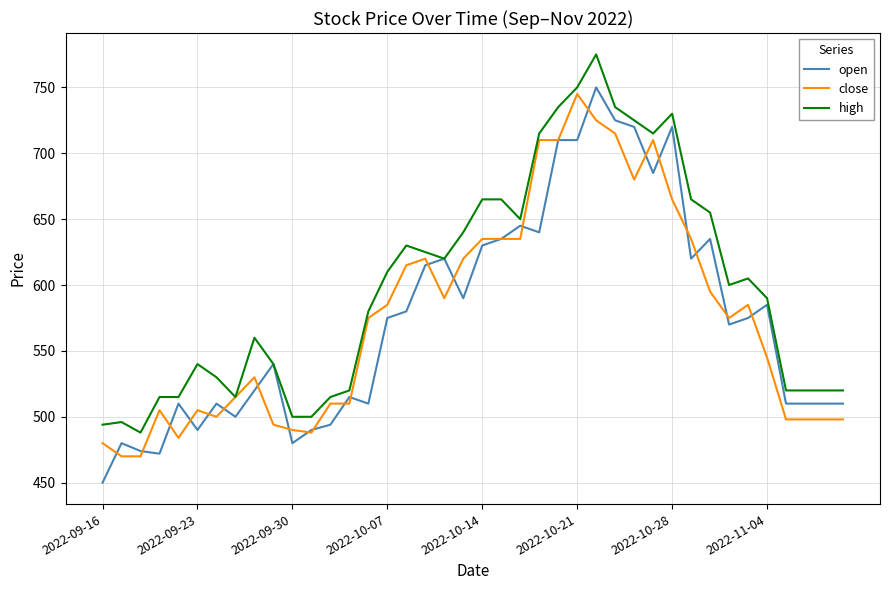

What is the minimum value shown in the chart?

450